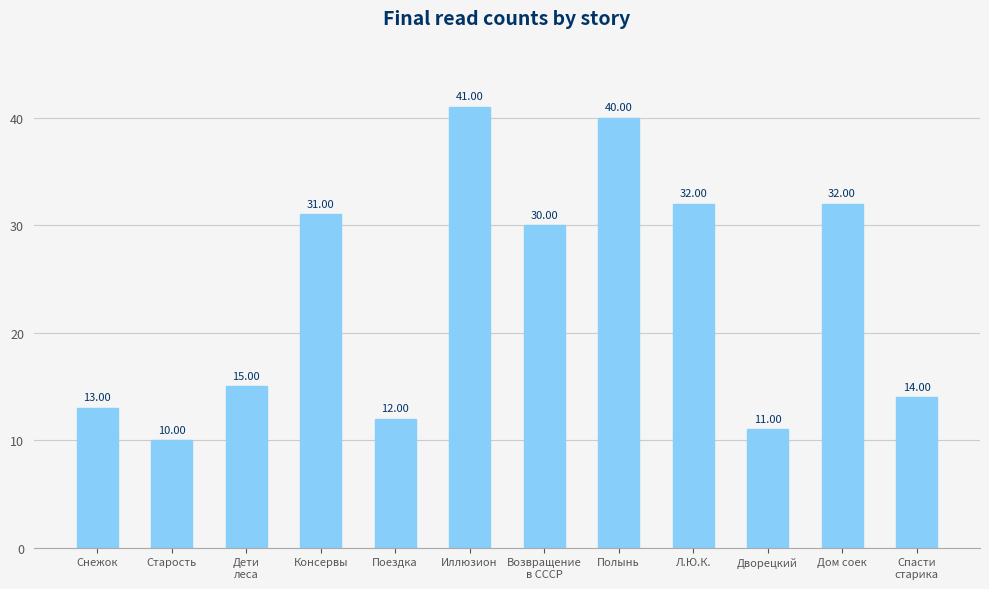

Count the number of categories in the chart.

12